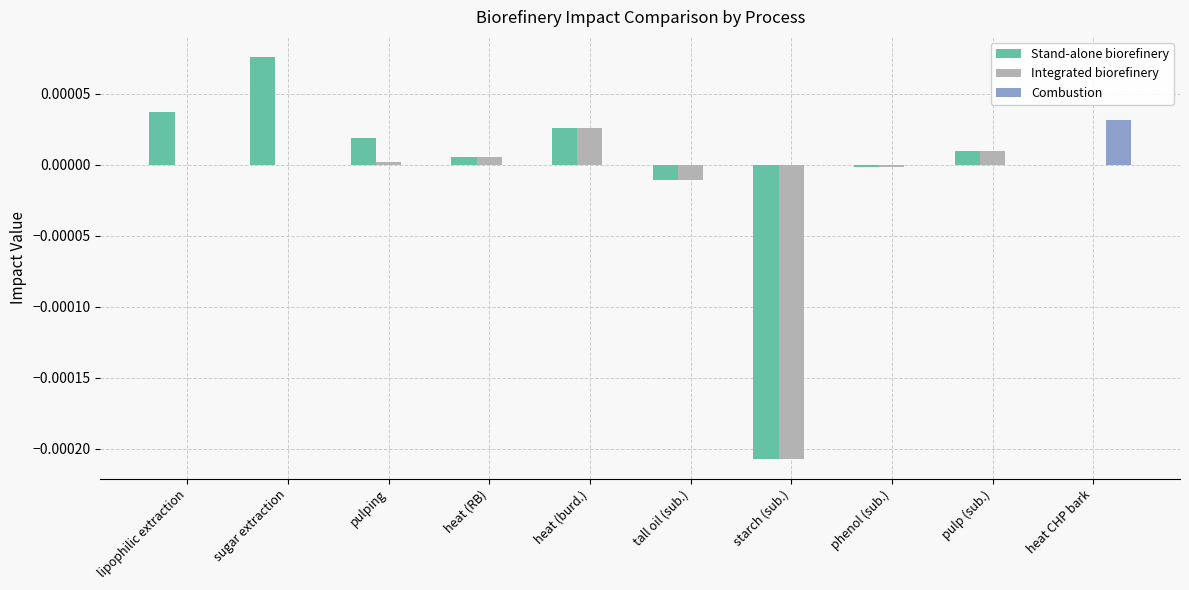

Which series has the largest range (max minus min)?

Stand-alone biorefinery